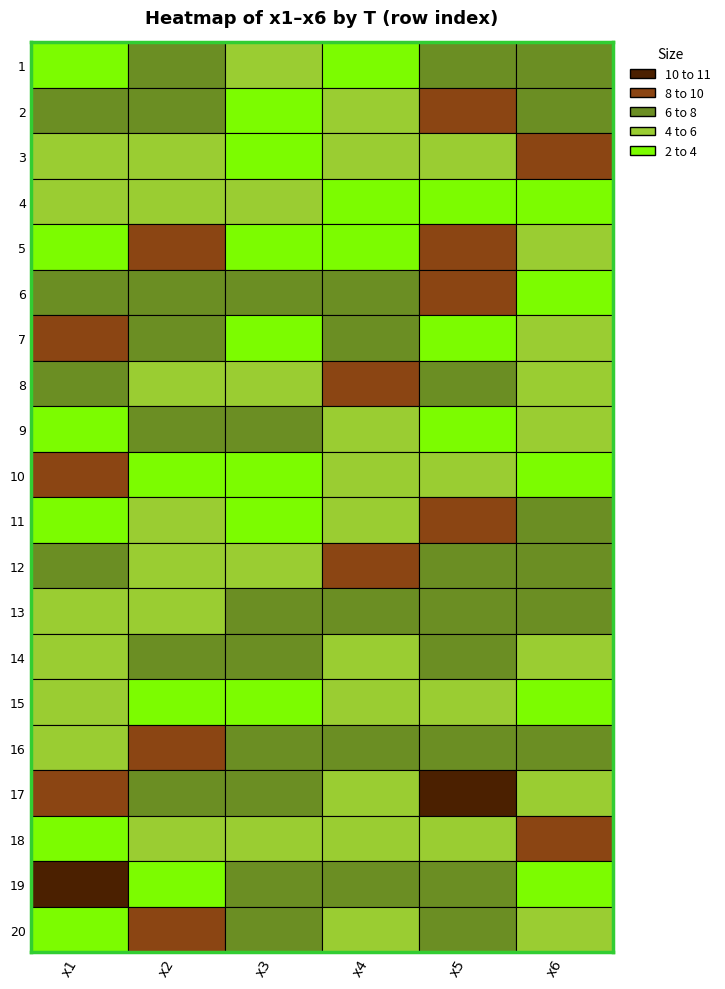

What is the total value across all series at x5?

129.8